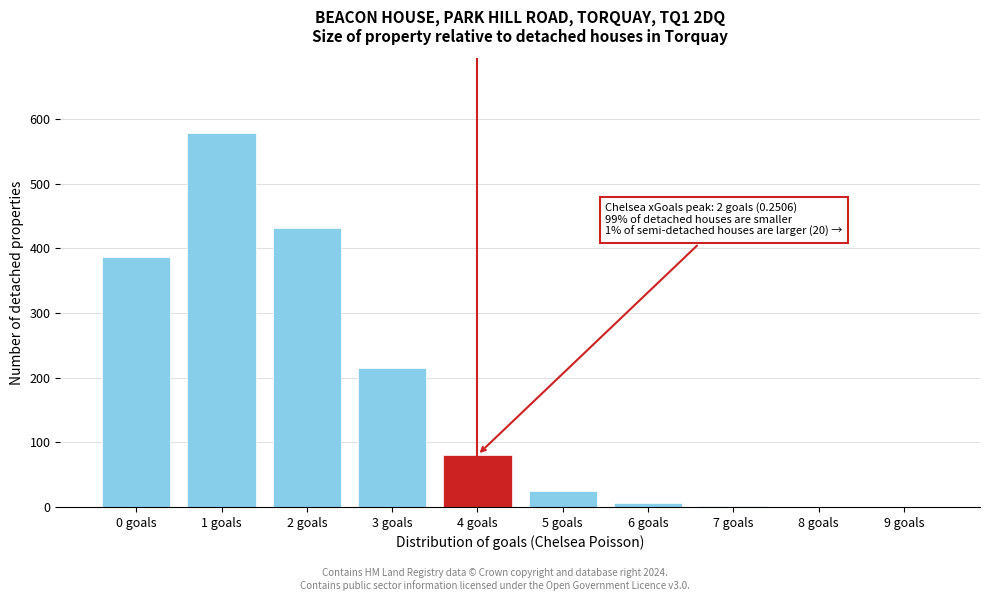

What is the sum of the values at 3 goals and 1 goals?

793.3